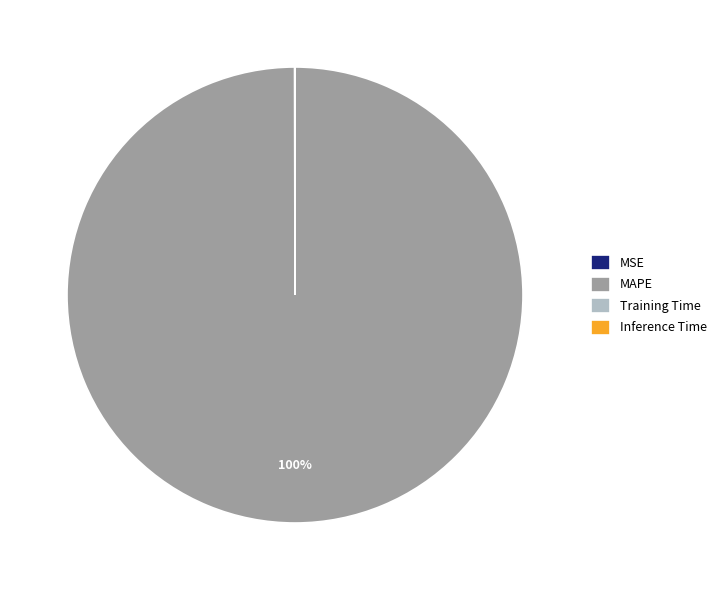

Which category has the biggest portion of the pie?

MAPE